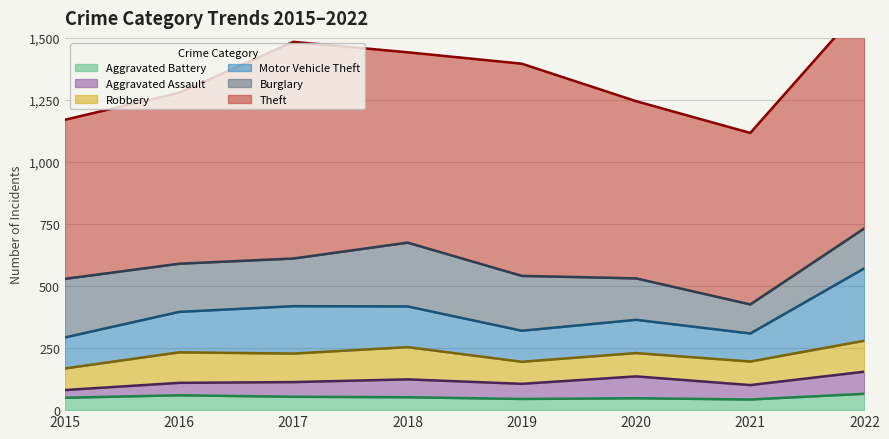

Between 2016 and 2021, which series saw the biggest shift?

Burglary